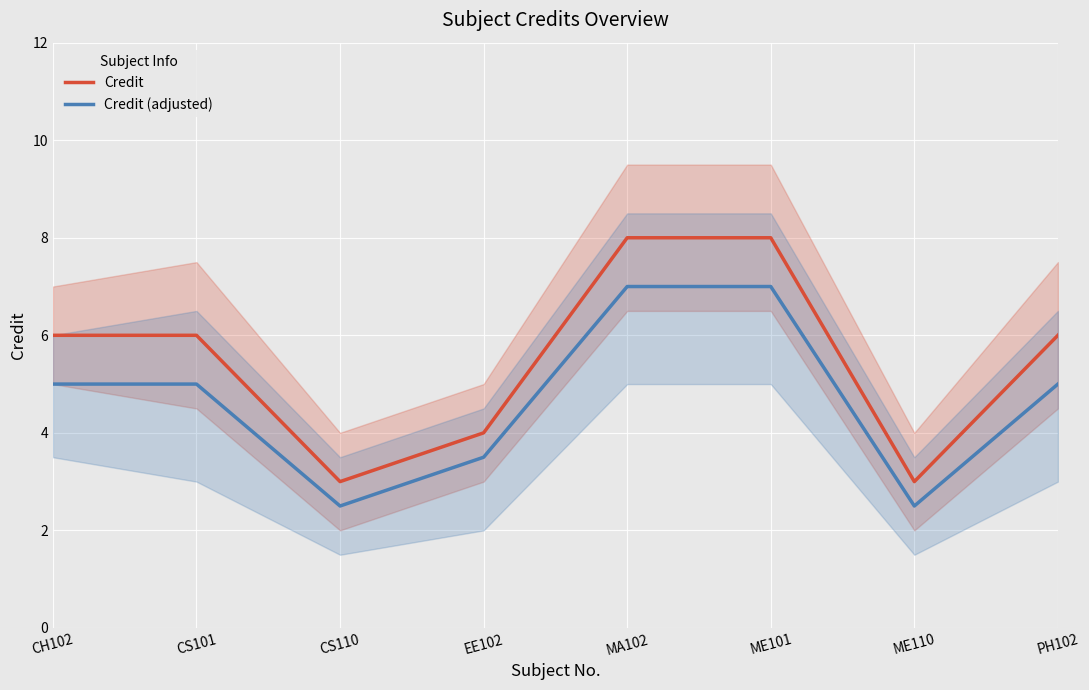

How many values in the Credit series are below 6?

3